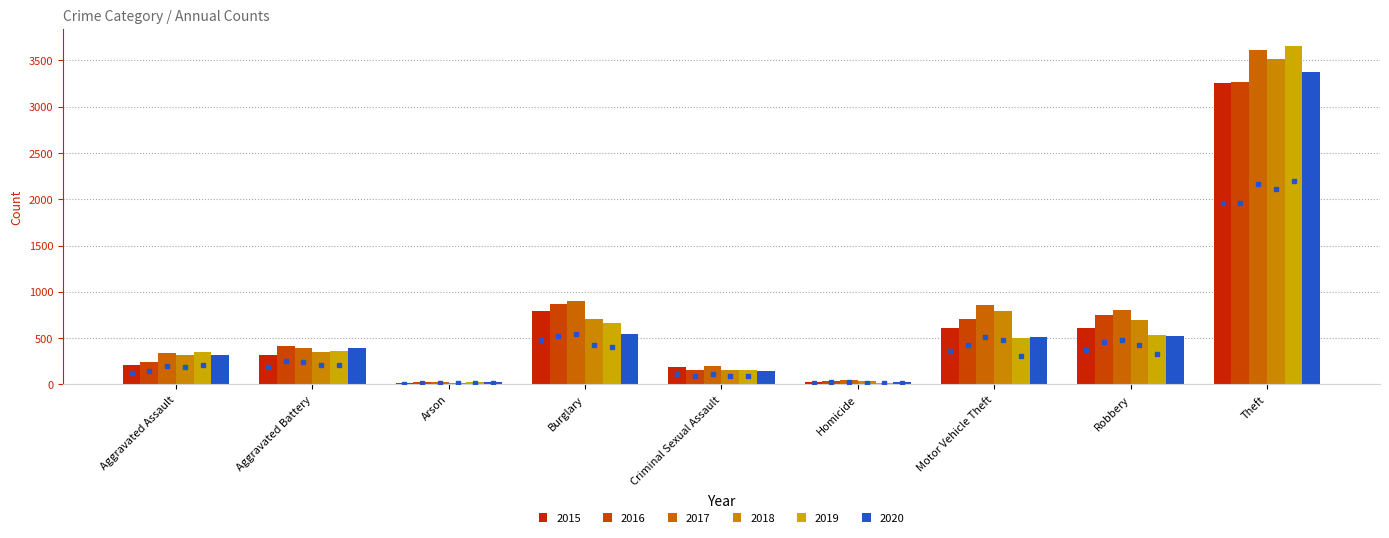

At Robbery, list the series in order from largest to smallest.

2017, 2016, 2018, 2015, 2019, 2020